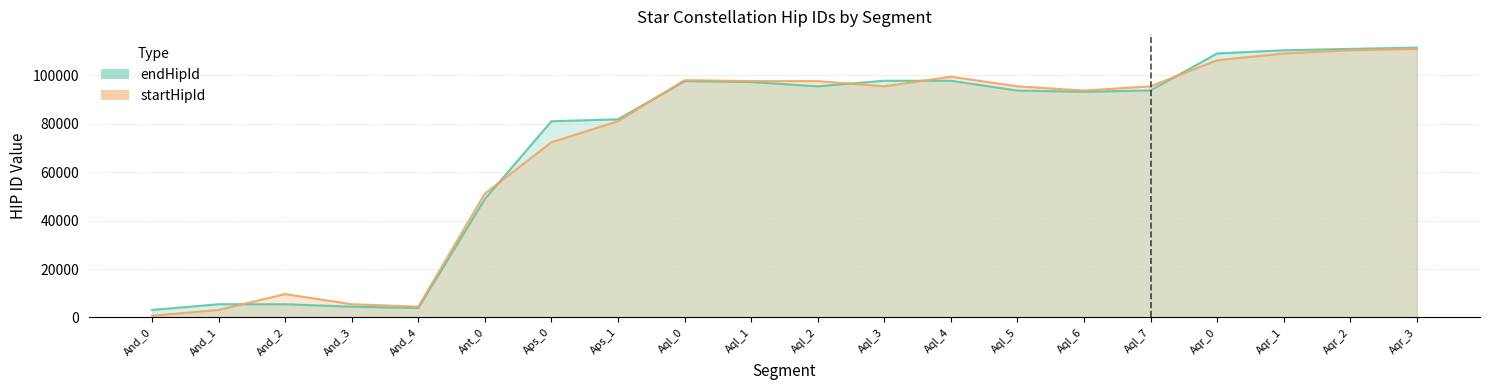

What is the sum of all startHipId values?

1437663